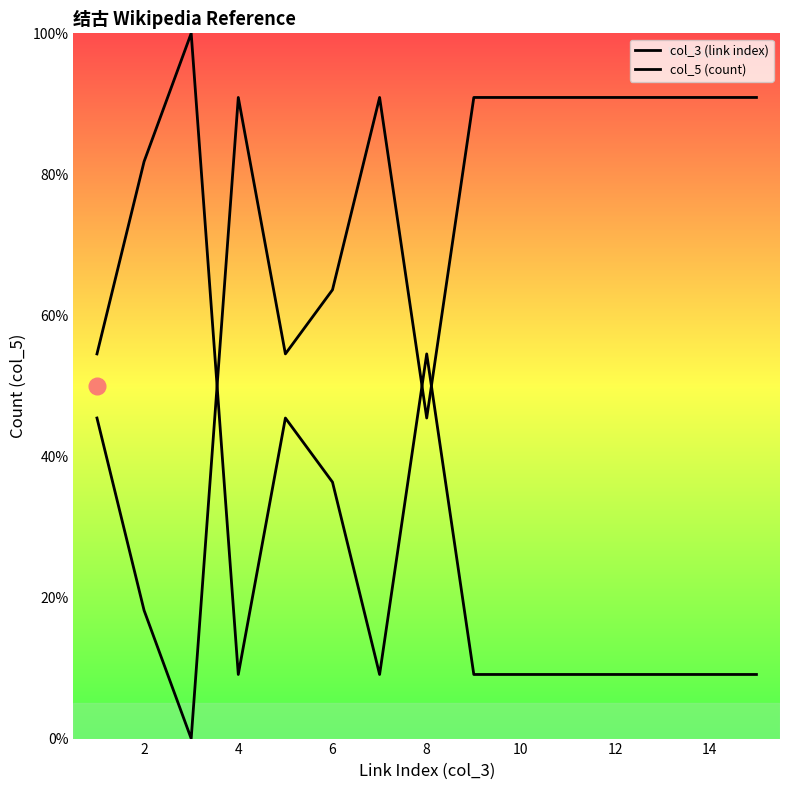

Does the chart display data point markers on the line(s)?

No